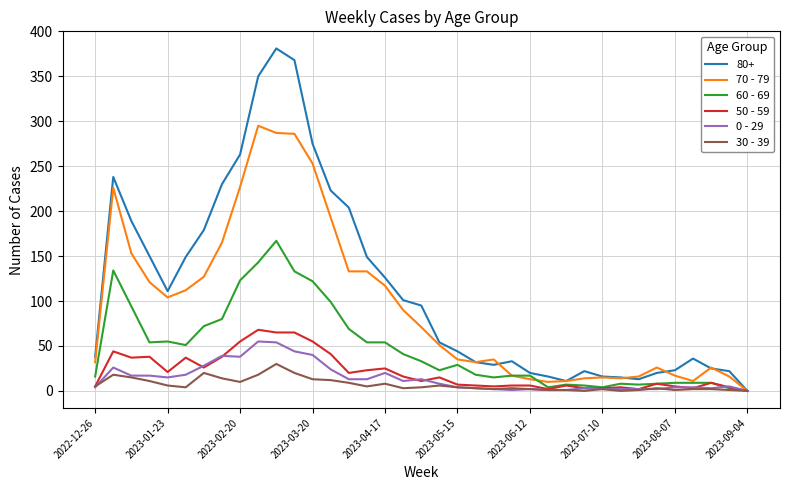

Which series has the largest total across all categories?

80+